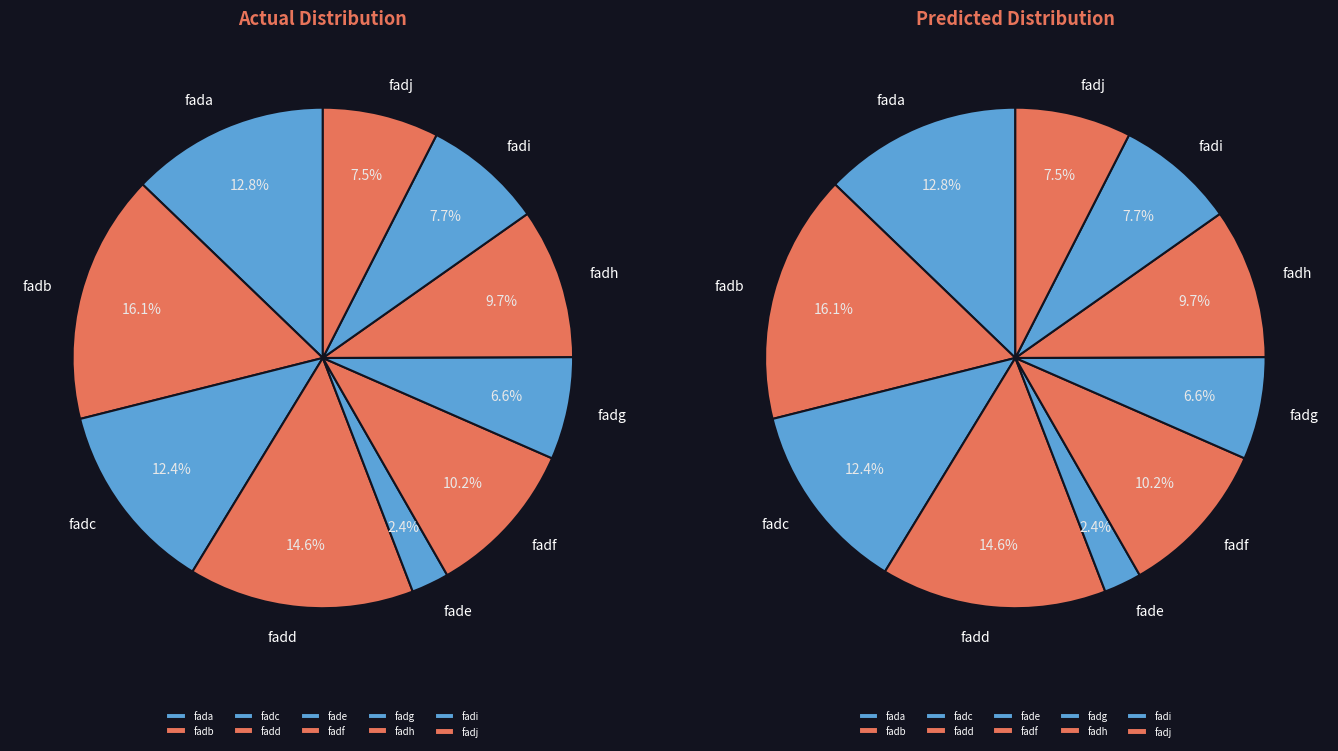

Does any single category account for the majority?

No